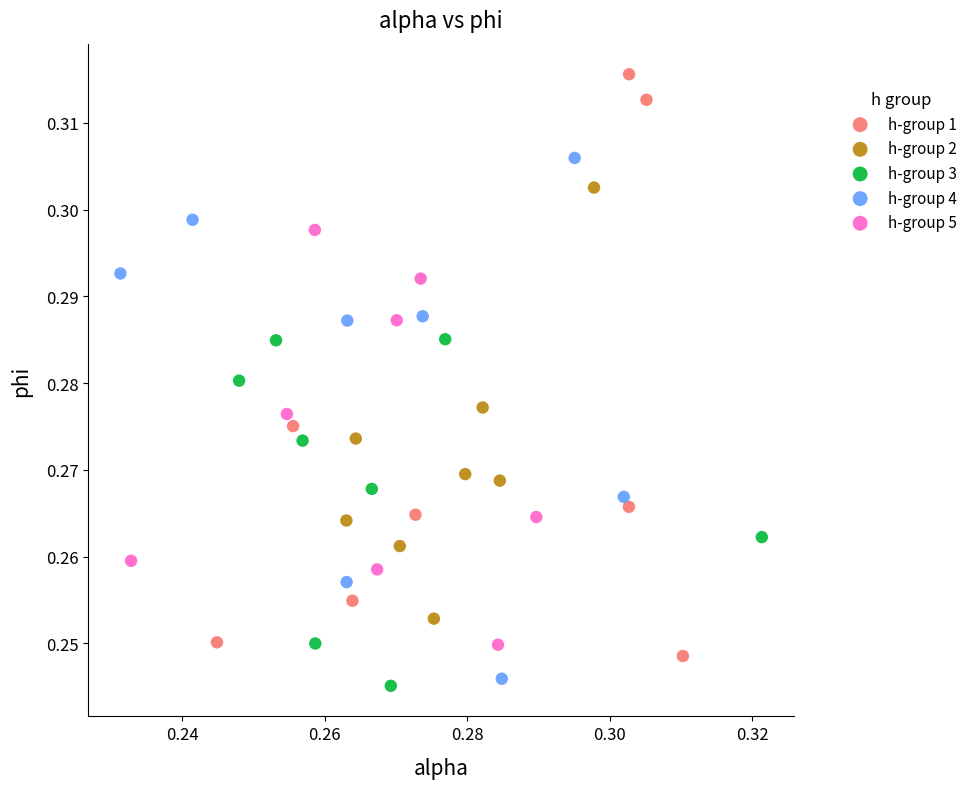

Which series has the largest Y range (max minus min)?

h-group 1